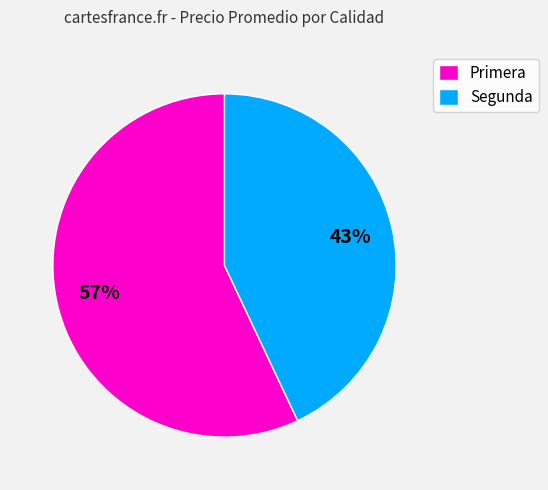

Which slice is the largest?

Primera